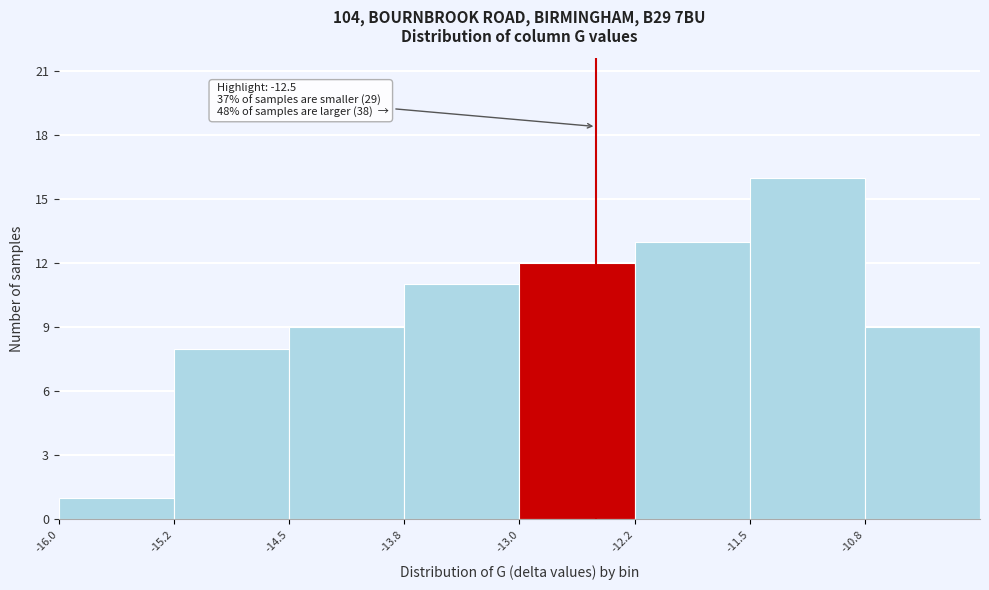

Which range on the x-axis has the tallest bar?

-11.50 to -10.75